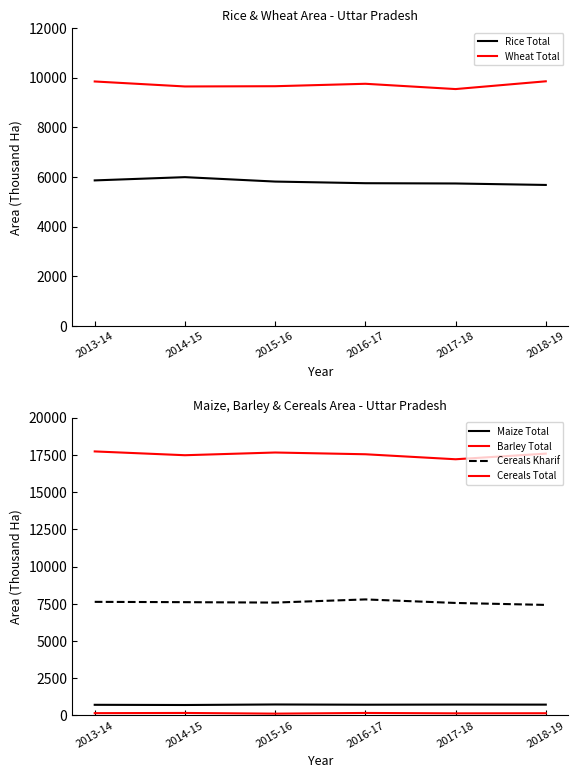

Between 2015-16 and 2013-14, which is larger?

2013-14